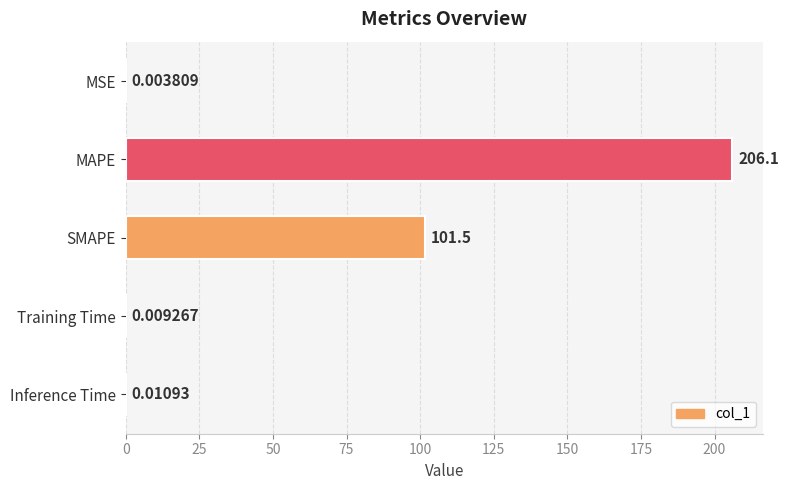

At which label is the value closest to 103?

SMAPE